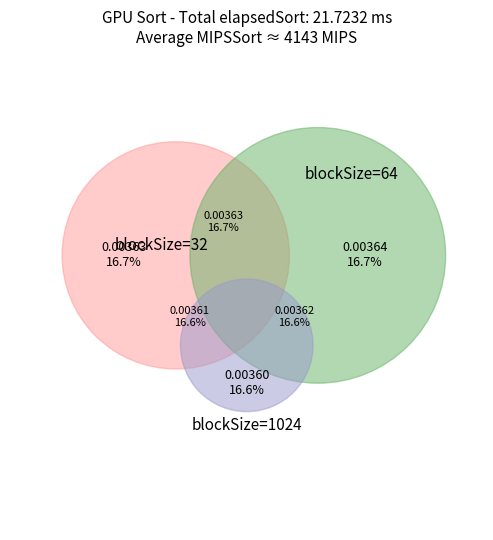

How many slices are in this pie chart?

6